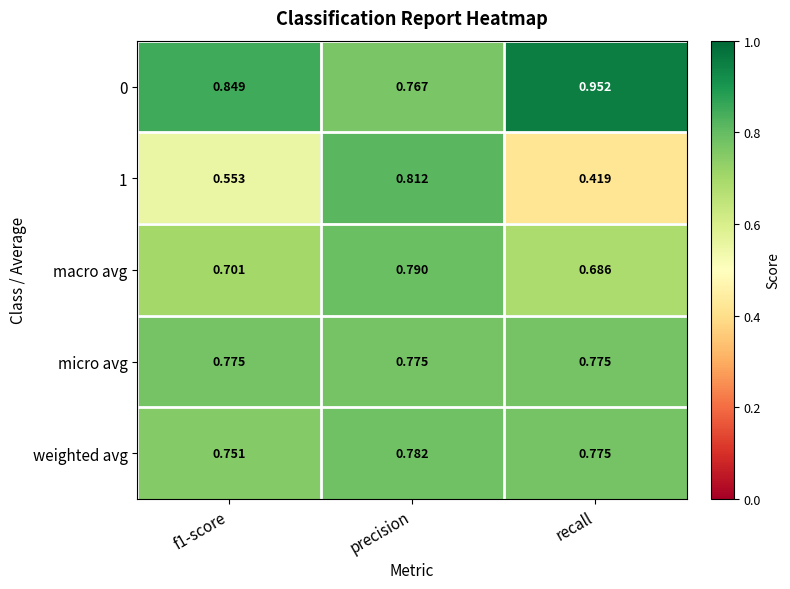

At which label is macro avg closest to 0?

recall